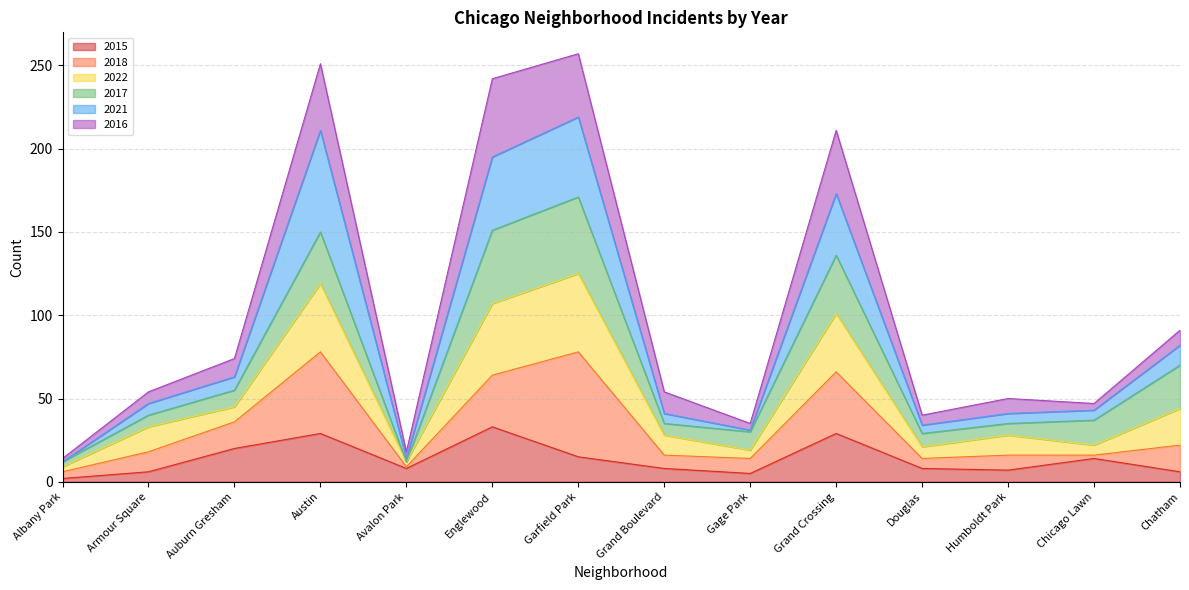

At which label does 2022 reach its peak?

Garfield Park